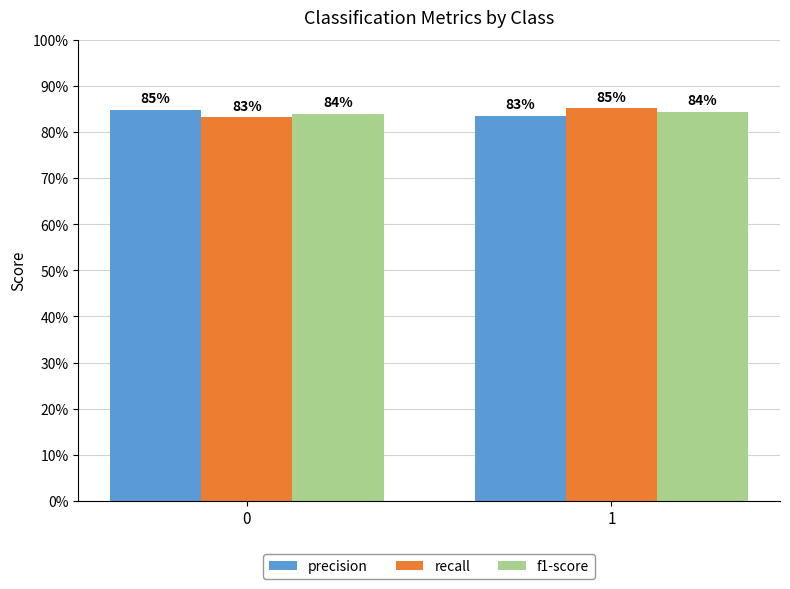

What are all the series names shown in the legend?

precision, recall, f1-score